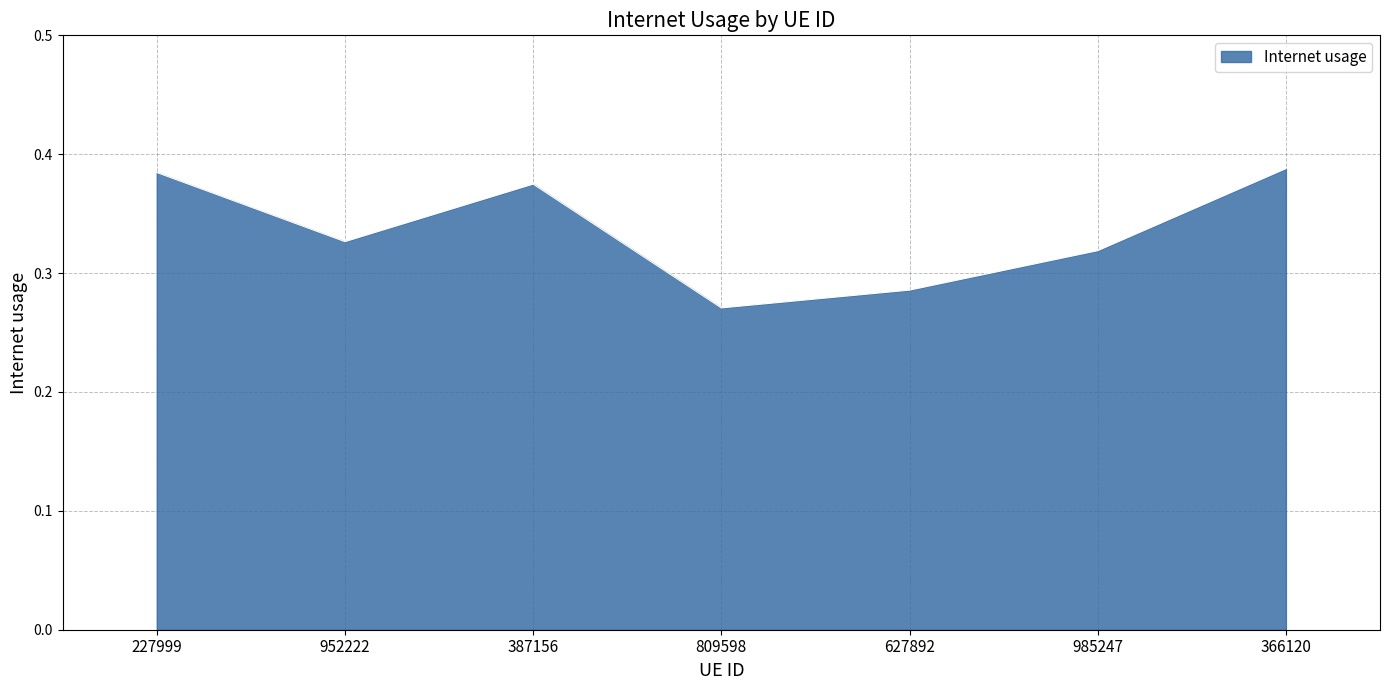

Which label corresponds to the smallest value in the chart?

809598